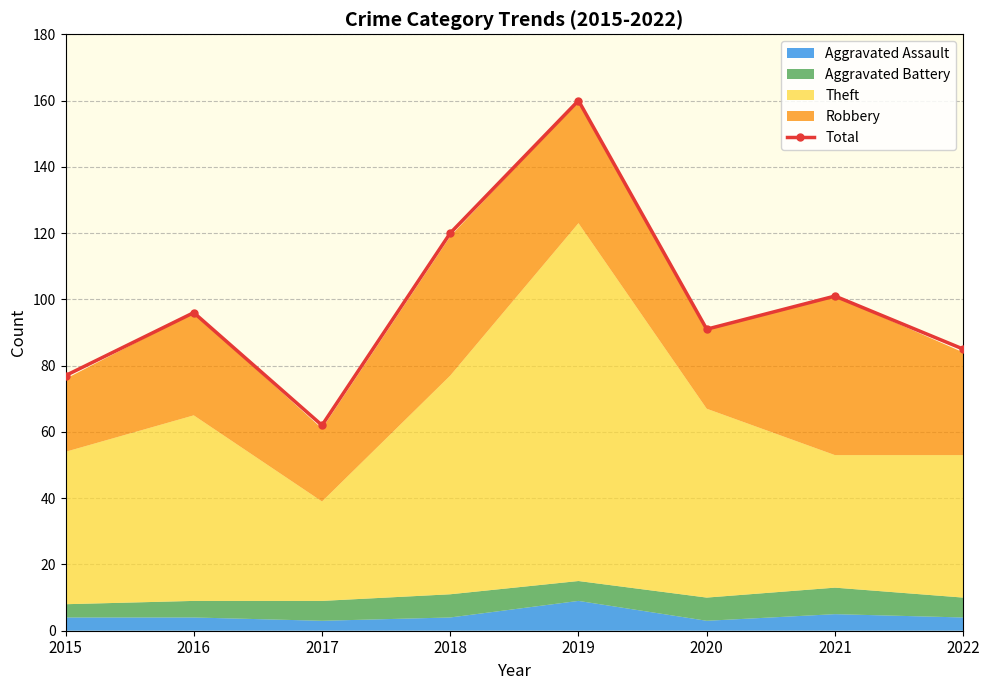

Reading left to right, transcribe all the data shown in this chart.

2015=77	2016=96	2017=62	2018=120	2019=160	2020=91	2021=101	2022=85